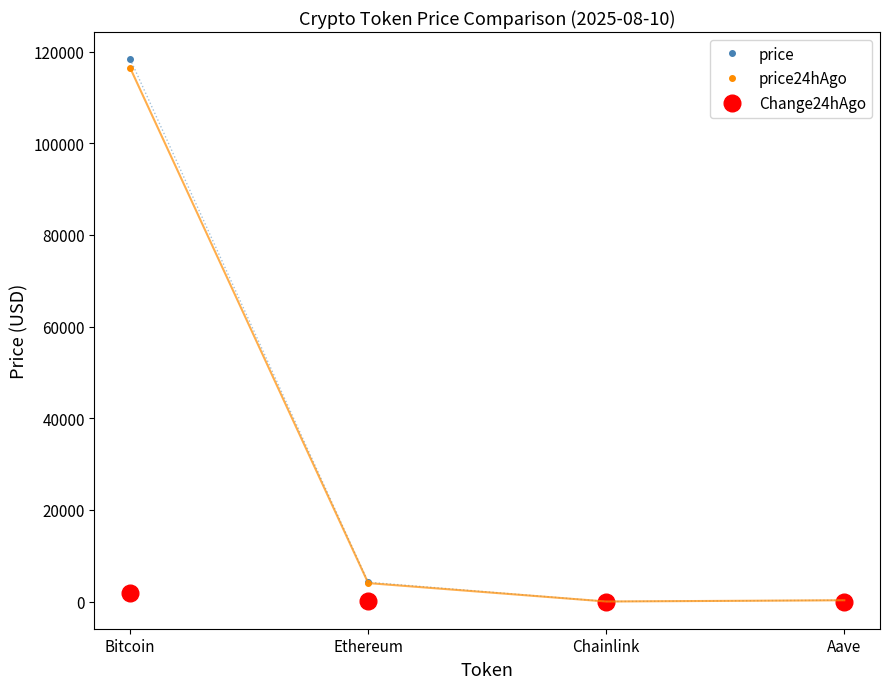

At which label does price reach its peak?

Bitcoin